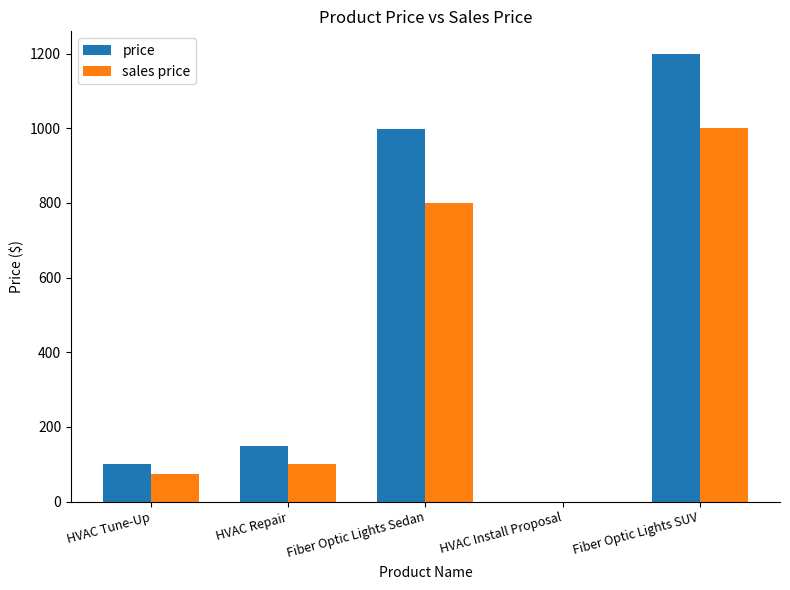

The sales price series shows 372 at Fiber Optic Lights SUV. True or false?

False